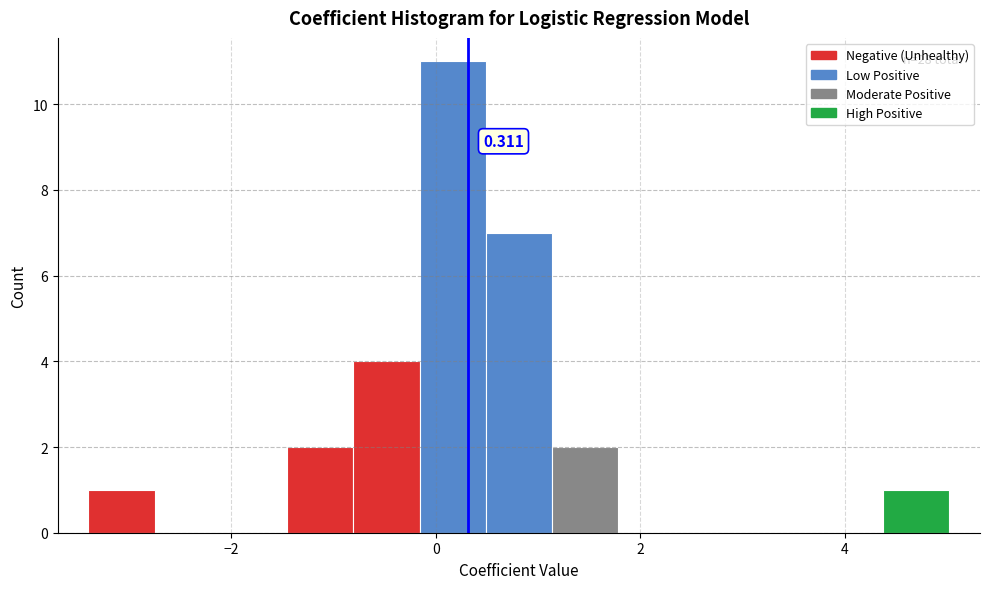

Around what value on the x-axis is the tallest bar? Give the approximate position of its centre, as read against the axis.

0.2